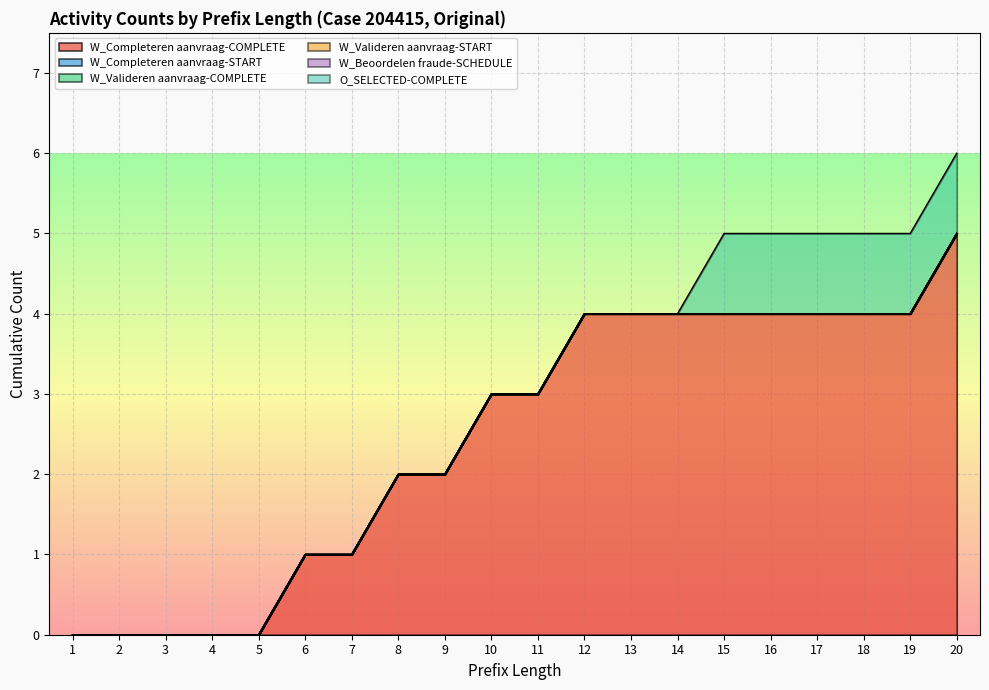

The O_SELECTED-COMPLETE series shows 1 at 20. True or false?

True